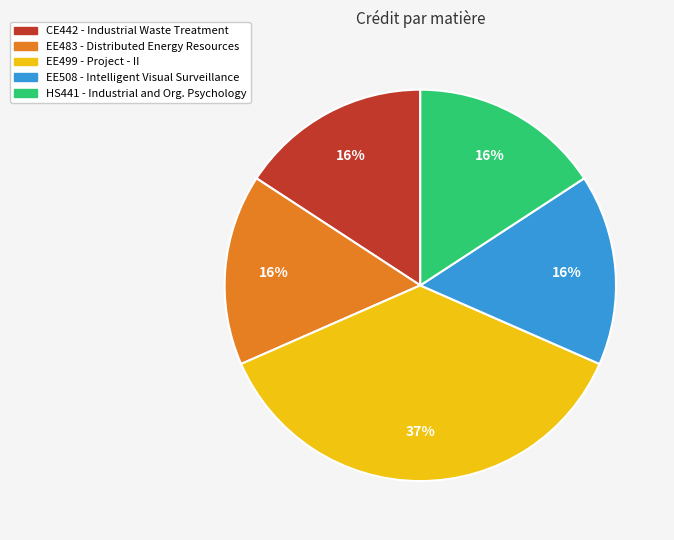

Is it true that CE442 is 8% of the pie?

False